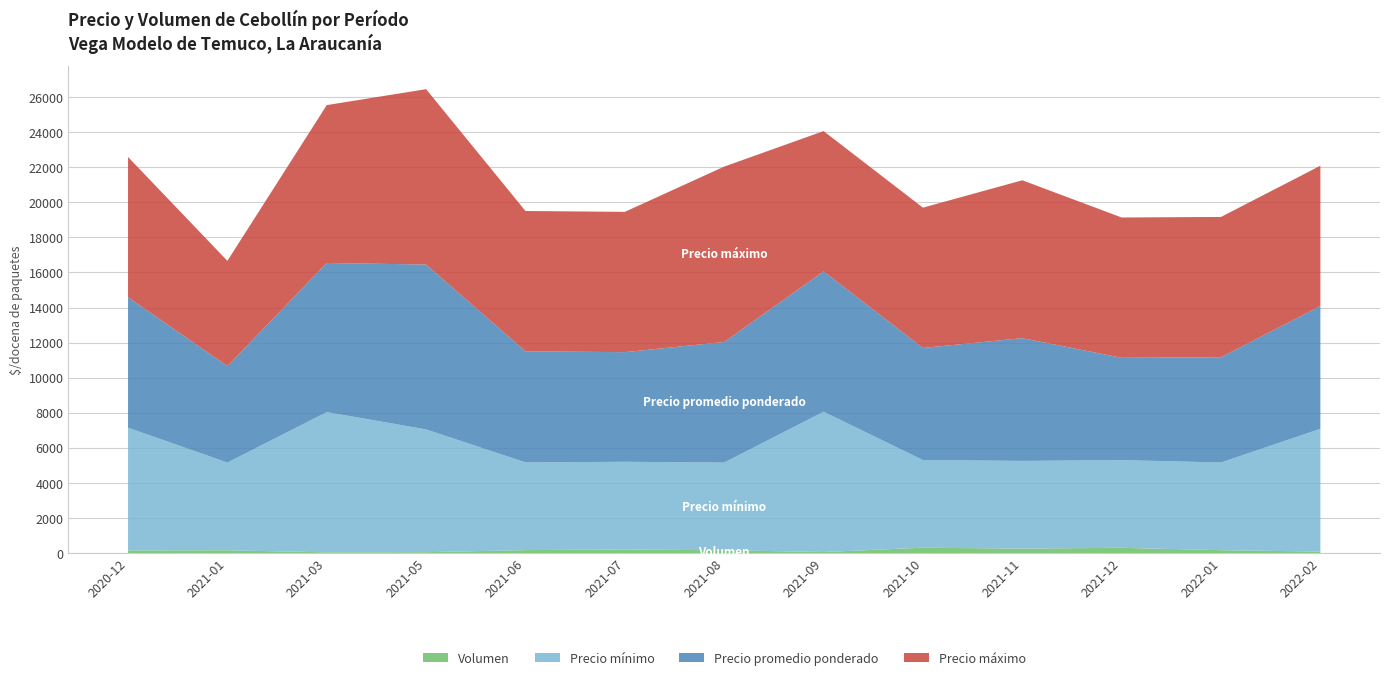

Reading right to left, extract all data points from this chart.

Precio mínimo: 2022-02=7000	2022-01=5000	2021-12=5000	2021-11=5000	2021-10=5000	2021-09=8000	2021-08=5000	2021-07=5000	2021-06=5000	2021-05=7000	2021-03=8000	2021-01=5000	2020-12=7000
Precio máximo: 2022-02=8000	2022-01=8000	2021-12=8000	2021-11=9000	2021-10=8000	2021-09=8000	2021-08=10000	2021-07=8000	2021-06=8000	2021-05=10000	2021-03=9000	2021-01=6000	2020-12=8000
Precio promedio ponderado: 2022-02=7000	2022-01=6000	2021-12=5833	2021-11=7000	2021-10=6389	2021-09=8000	2021-08=6875	2021-07=6250	2021-06=6333	2021-05=9400	2021-03=8500	2021-01=5500	2020-12=7433
Volumen: 2022-02=85	2022-01=165	2021-12=300	2021-11=255	2021-10=305	2021-09=60	2021-08=160	2021-07=205	2021-06=170	2021-05=50	2021-03=40	2021-01=160	2020-12=150